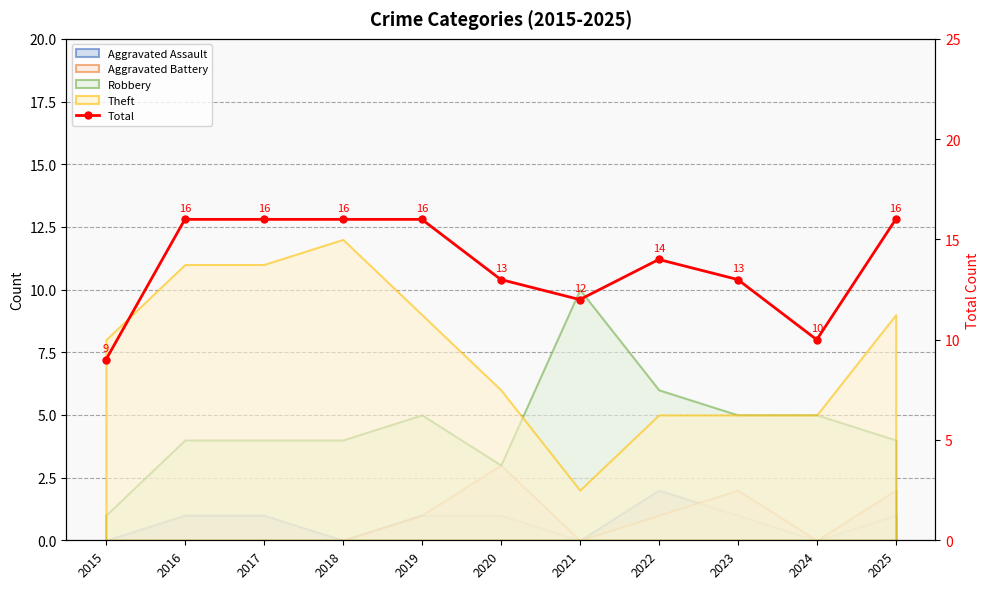

Is it true that the value at 2016 is 16?

True